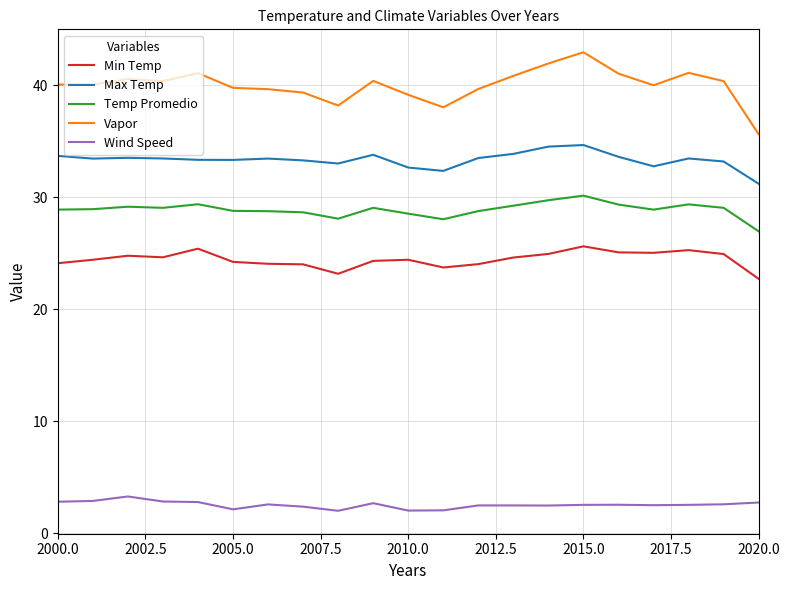

What is the difference between the maximum and minimum values in the Max Temp series?

3.5